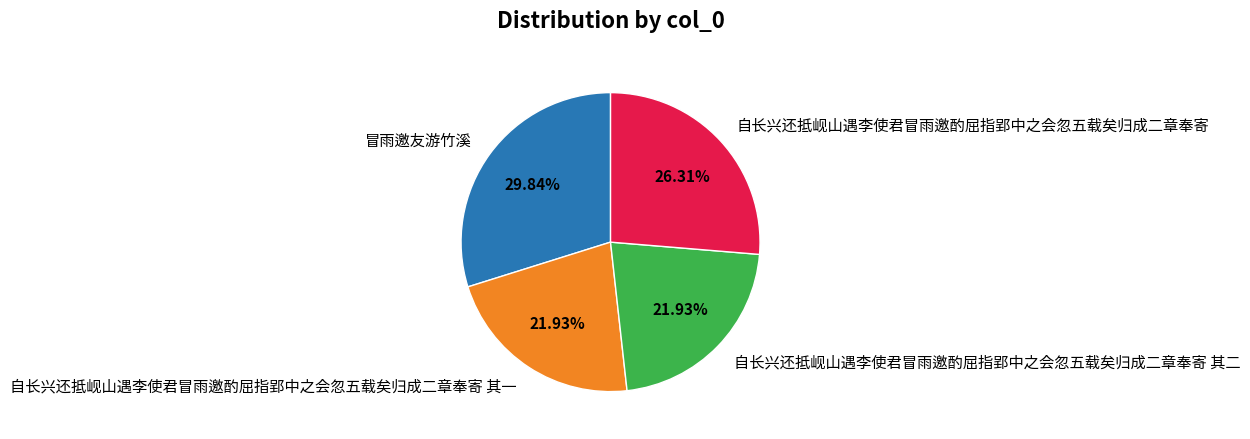

Is there a majority slice in this chart?

No